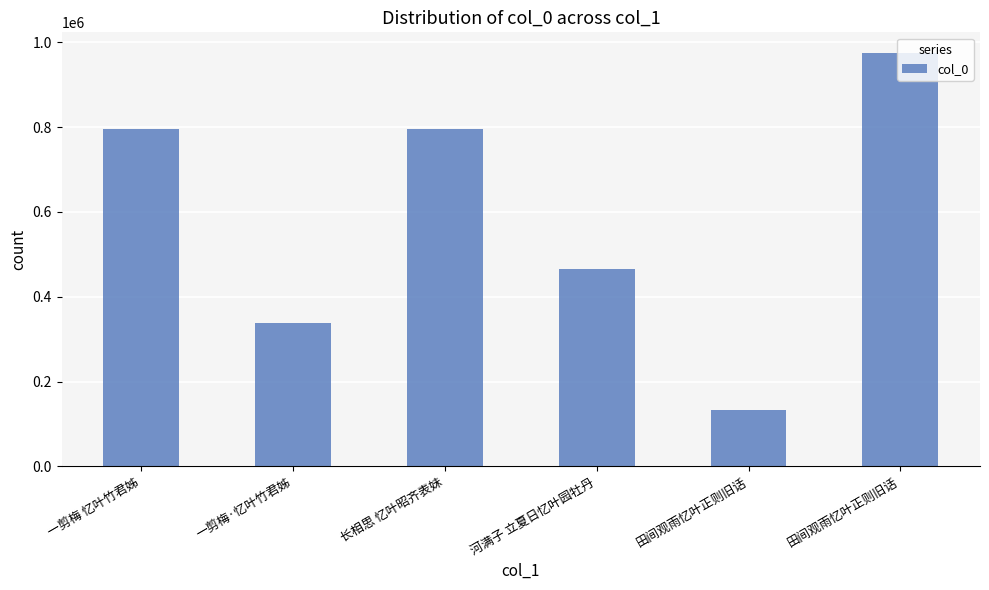

Reading left to right, extract all data points from this chart.

794625	338584	795045	464724	132732	974740